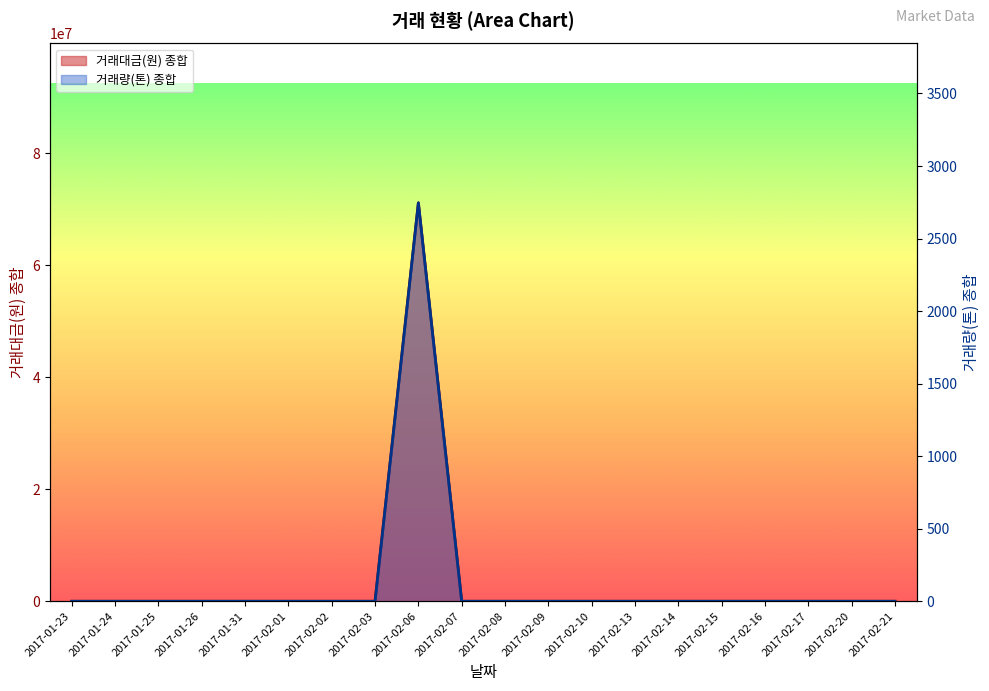

True or false: 거래량(톤) 종합 and 거래대금(원) 종합 cross at least once.

False